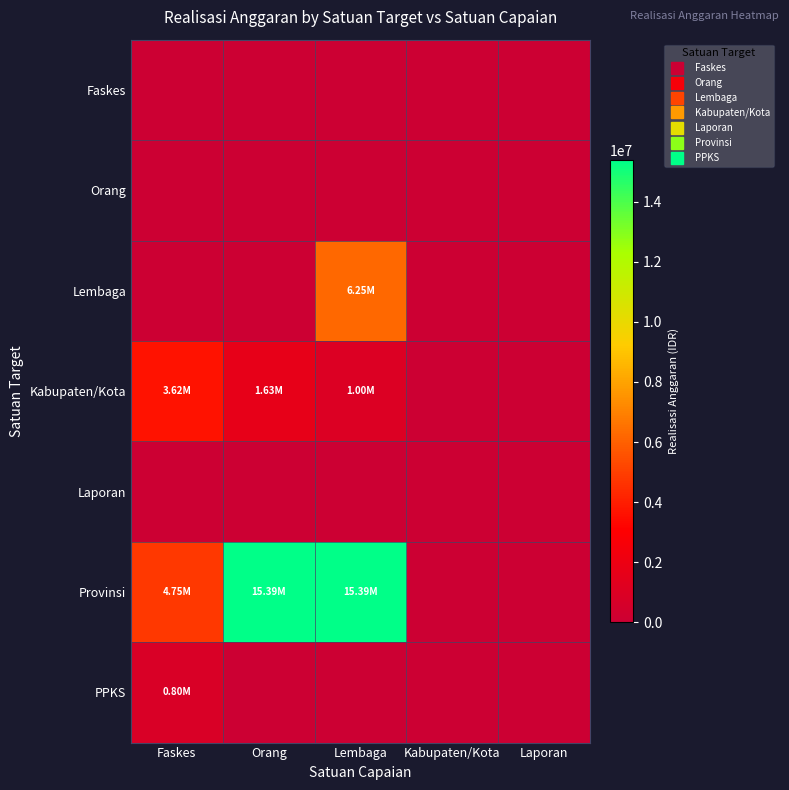

Reading left to right, transcribe all the data shown in this chart.

Faskes: Faskes=0	Orang=0	Lembaga=0	Kabupaten/Kota=0	Laporan=0
Orang: Faskes=0	Orang=0	Lembaga=0	Kabupaten/Kota=0	Laporan=0
Lembaga: Faskes=0	Orang=0	Lembaga=6245000	Kabupaten/Kota=0	Laporan=0
Kabupaten/Kota: Faskes=3615000	Orang=1630000	Lembaga=1000000	Kabupaten/Kota=0	Laporan=0
Laporan: Faskes=0	Orang=0	Lembaga=0	Kabupaten/Kota=0	Laporan=0
Provinsi: Faskes=4750000	Orang=15390000	Lembaga=15390000	Kabupaten/Kota=0	Laporan=0
PPKS: Faskes=800000	Orang=0	Lembaga=0	Kabupaten/Kota=0	Laporan=0